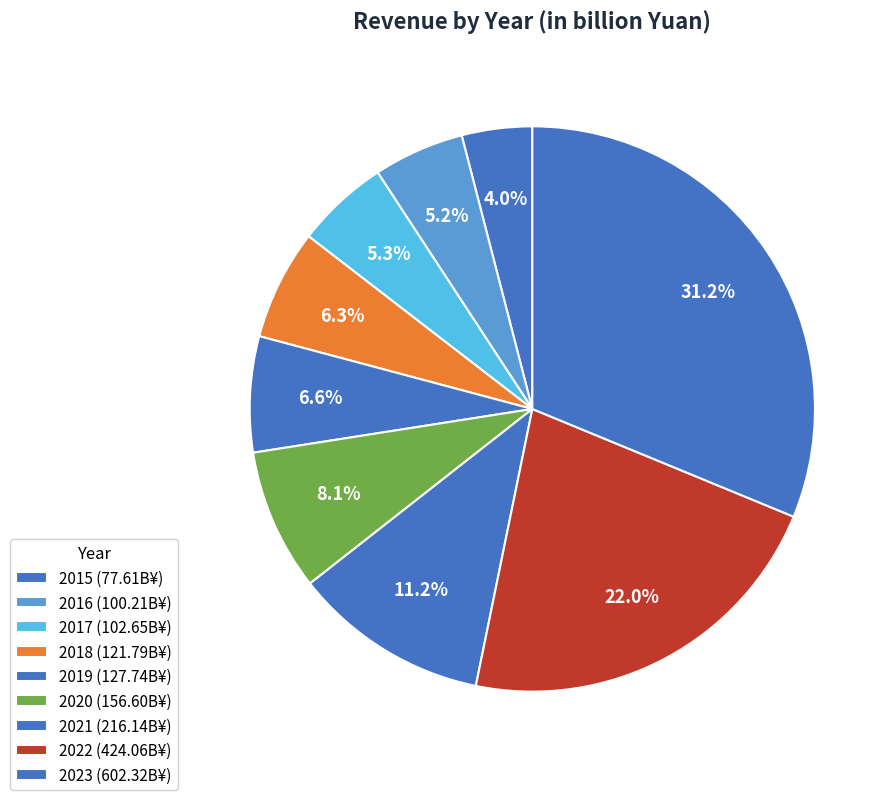

To the nearest percent, what is the combined percentage of 2023 and 2018?

38%